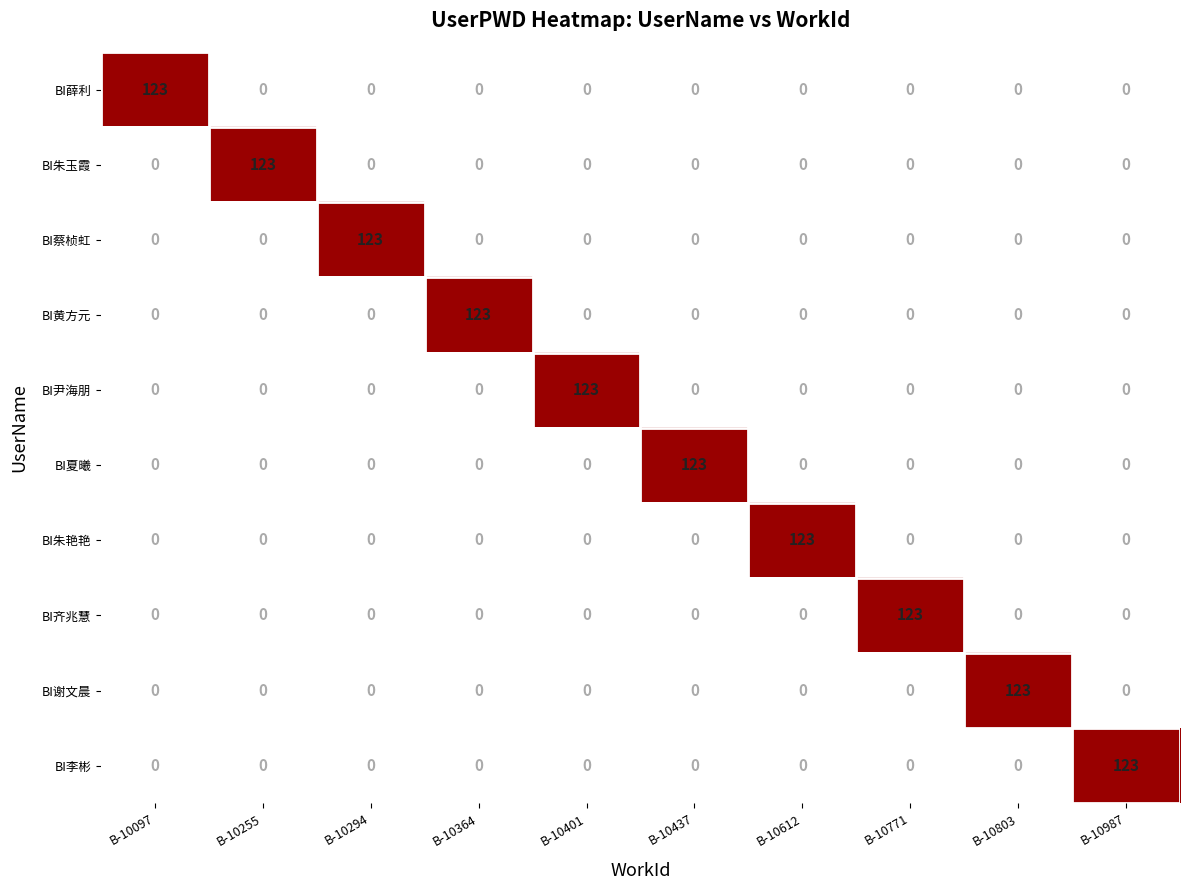

What is the difference between the highest and lowest values at B-10364?

123